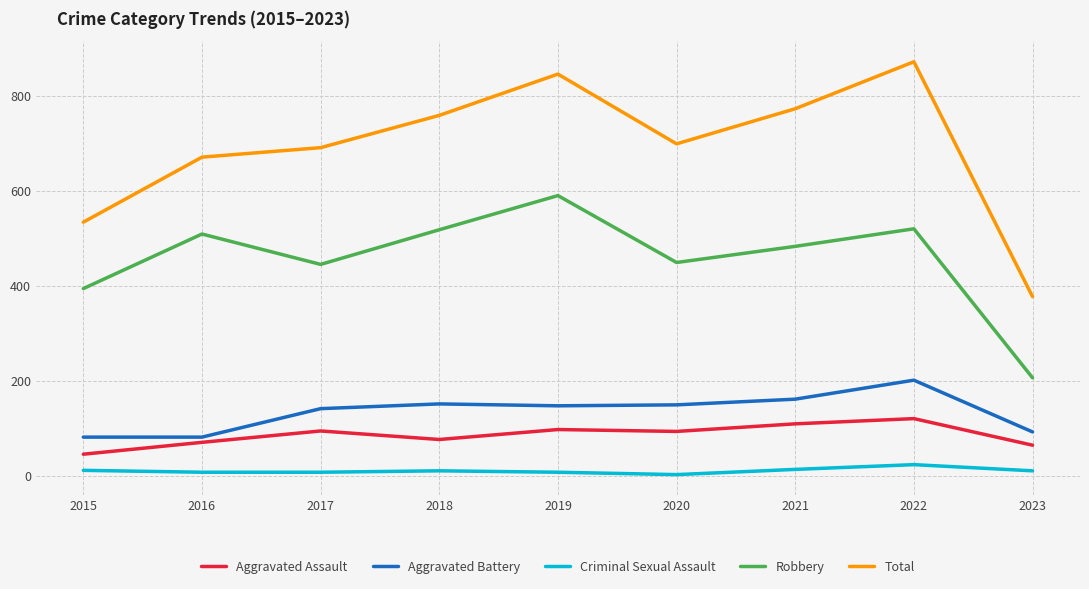

What is the difference between the maximum and minimum values in the Aggravated Assault series?

75